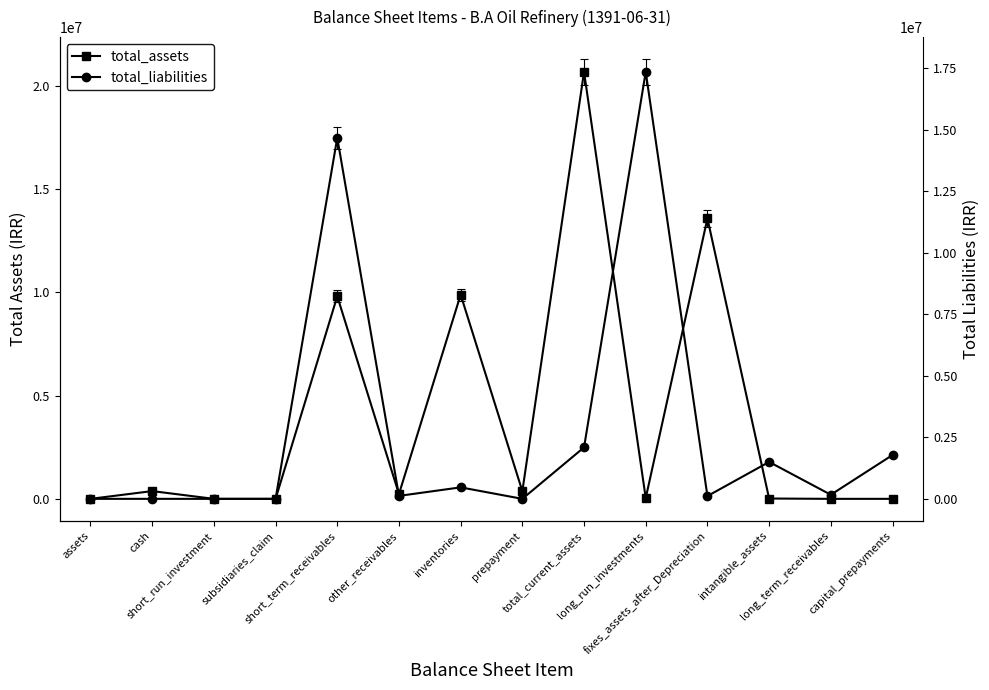

What is the total value across all series at cash?

375147